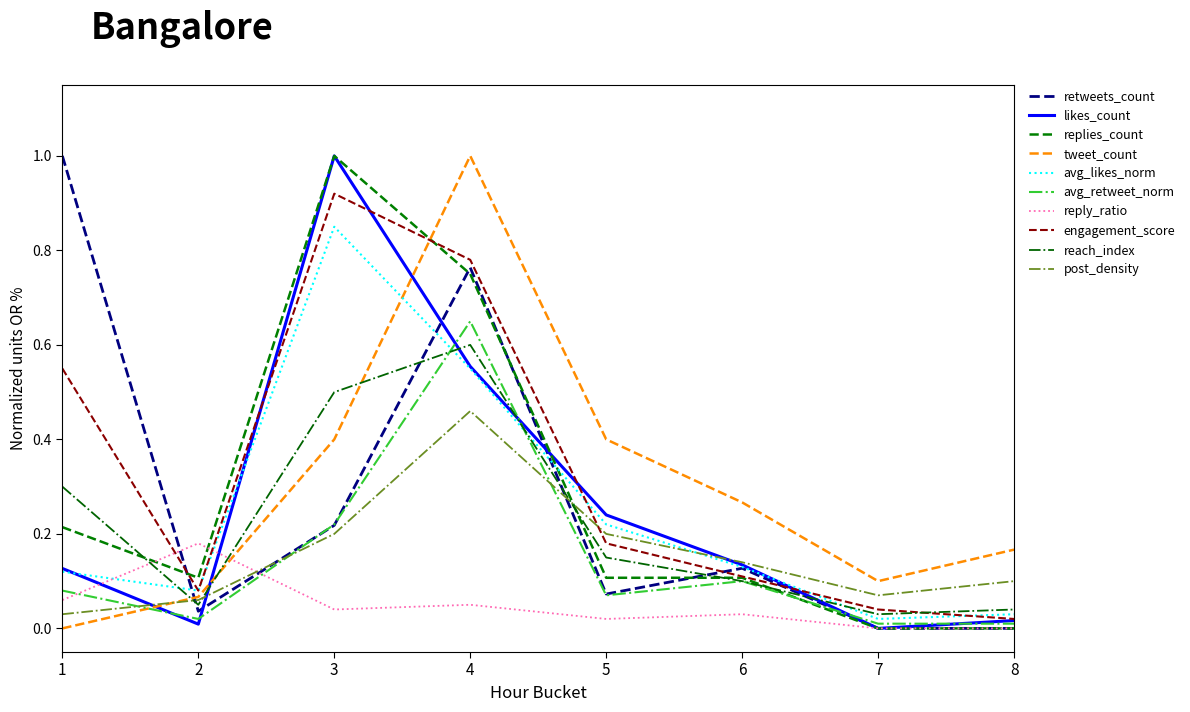

True or false: post_density has a value of 0.1 at 2.

True